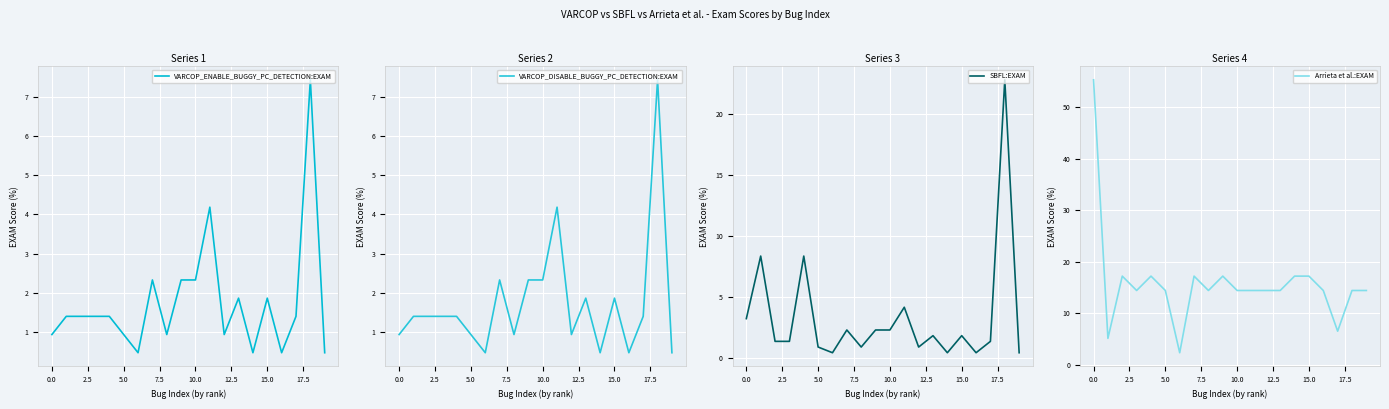

How many lines are shown in the chart?

4